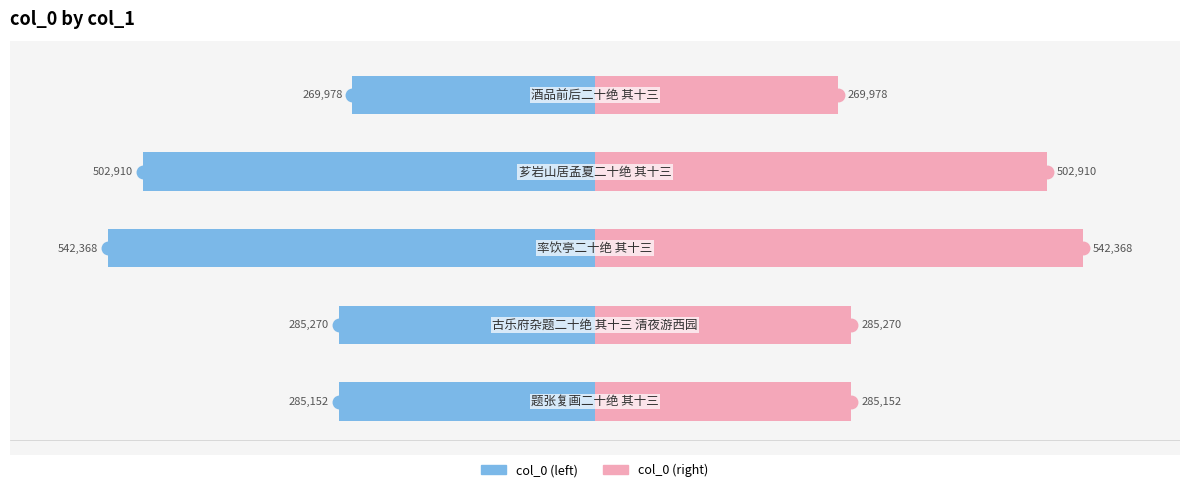

Which series changed the most between −400000 and −200000?

col_0 (left)